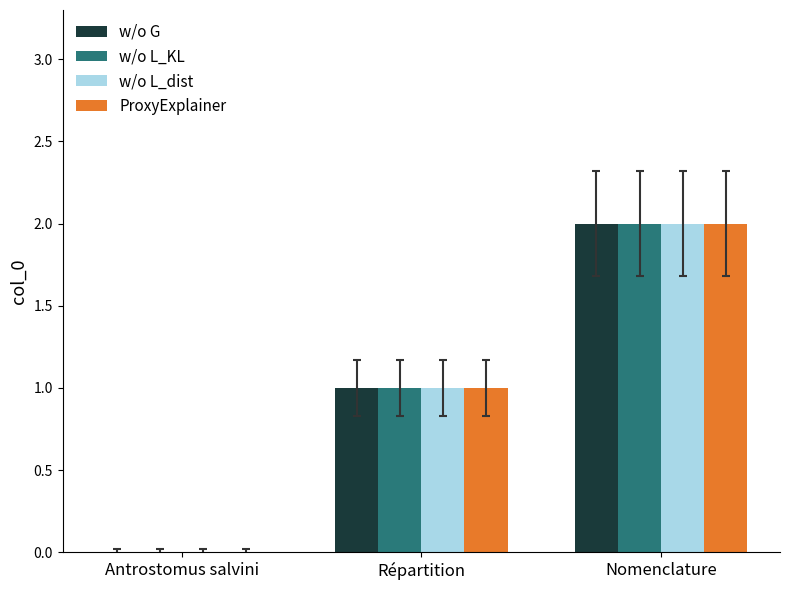

Count the number of categories in the chart.

3